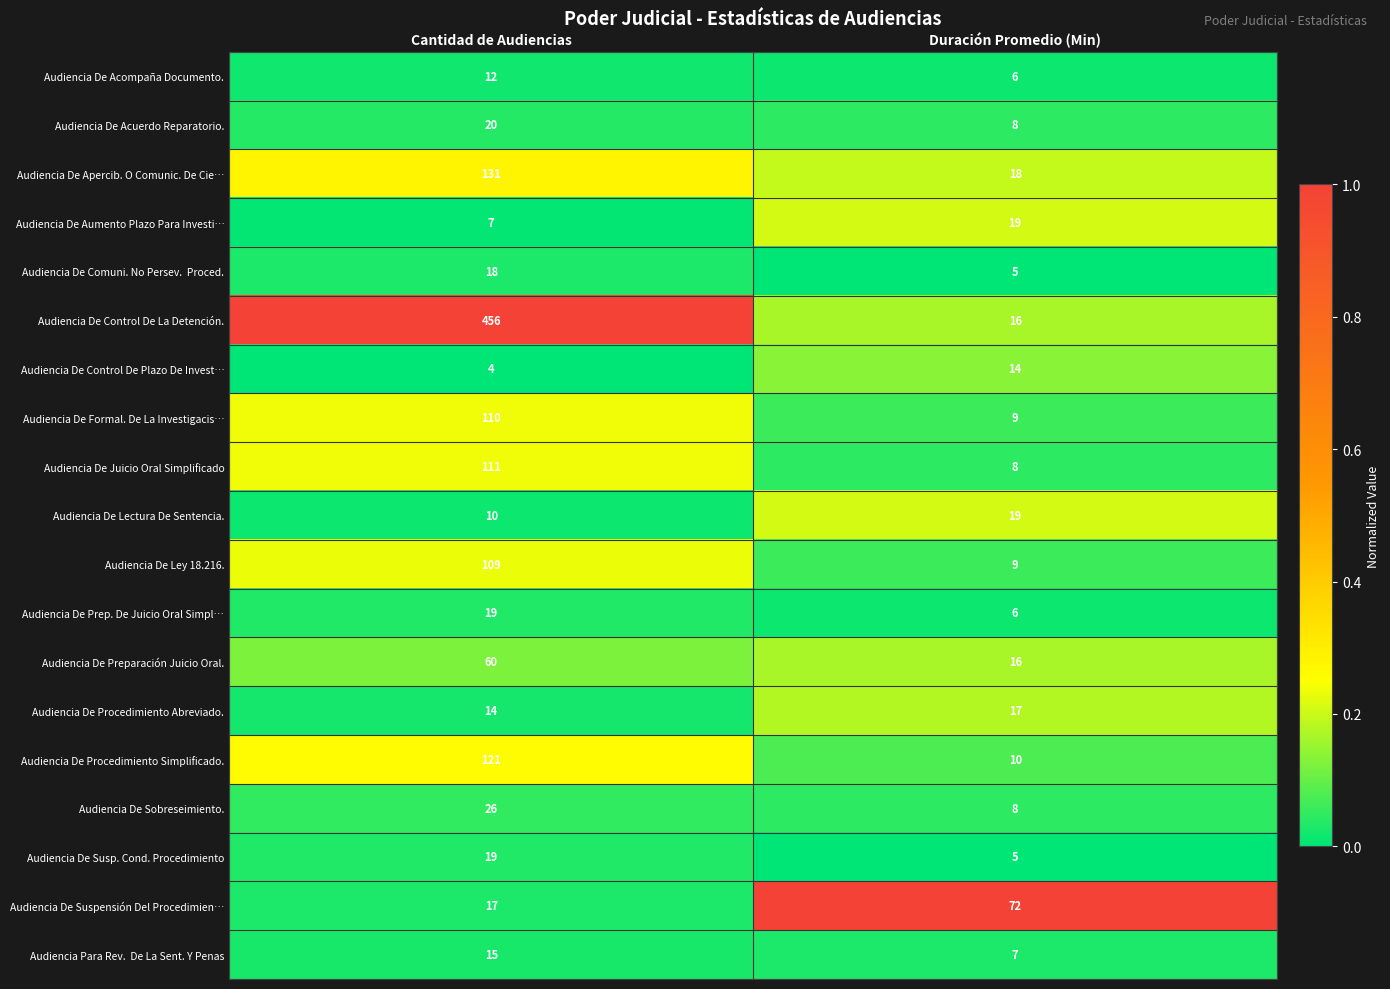

What is the average value of the Audiencia De Preparación Juicio Oral. series?

38